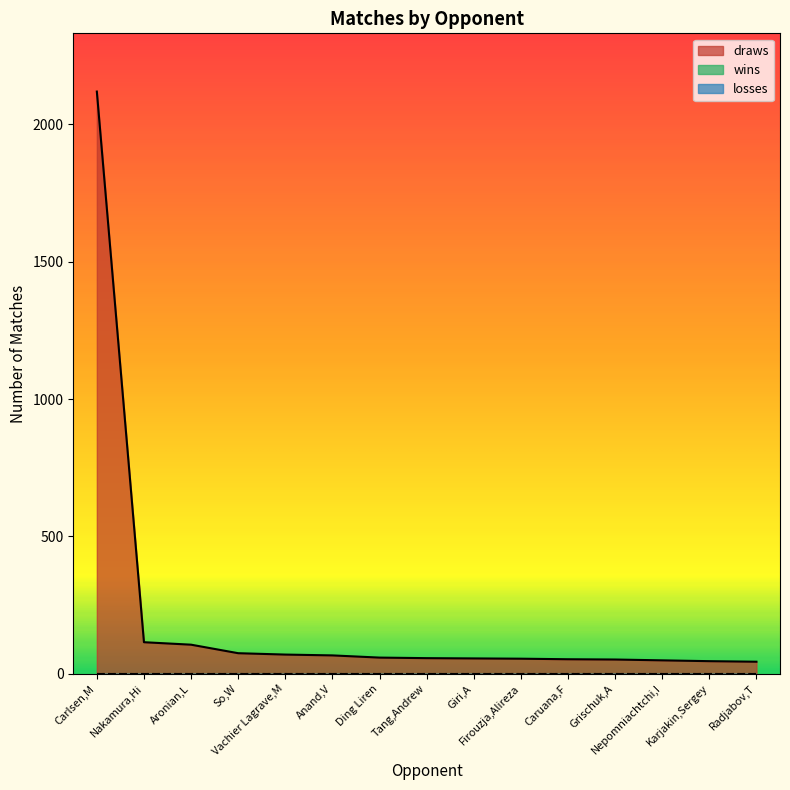

Is the value of wins at Radjabov,T greater than the value of draws at Carlsen,M?

No